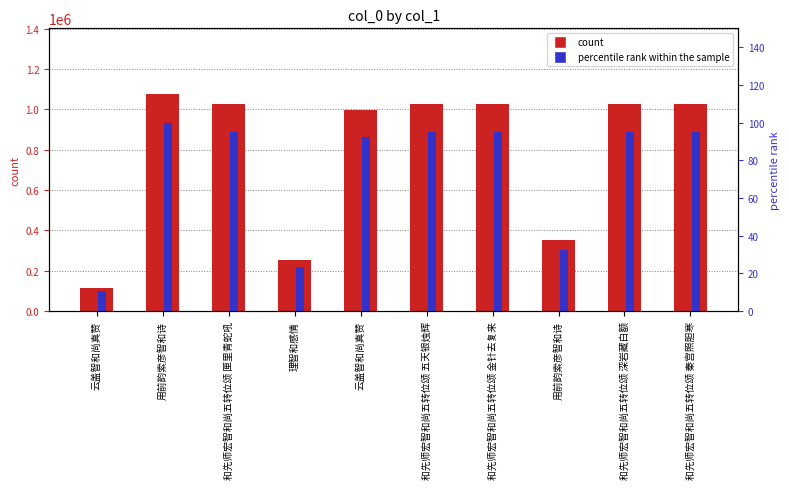

How many groups of bars are there?

10